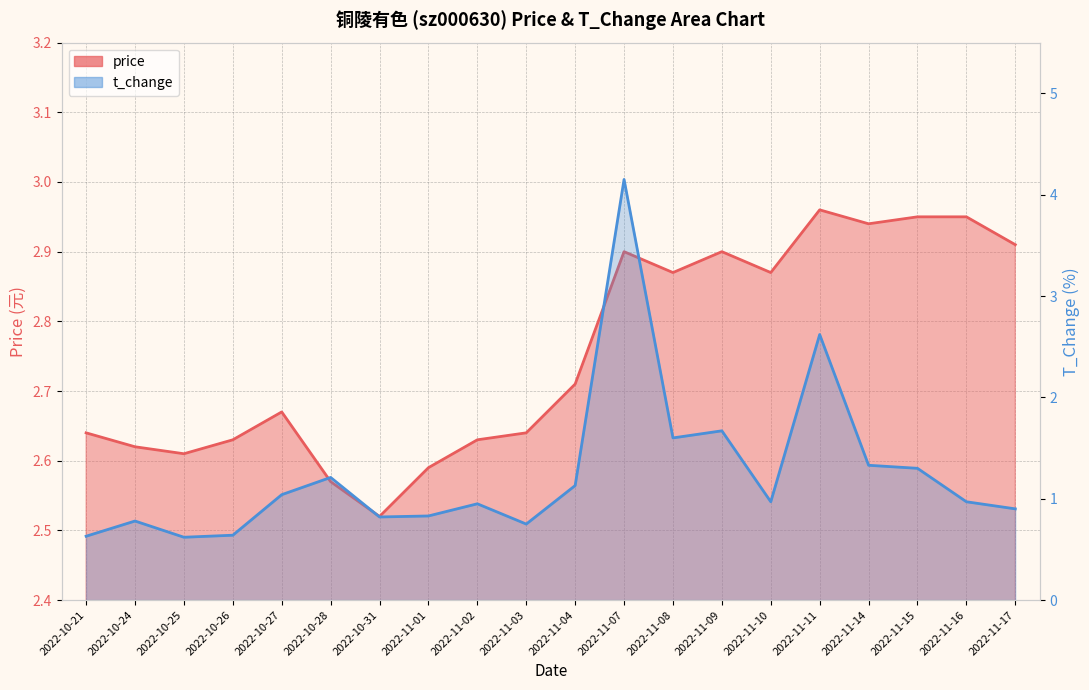

At which label is t_change closest to 2?

2022-11-09